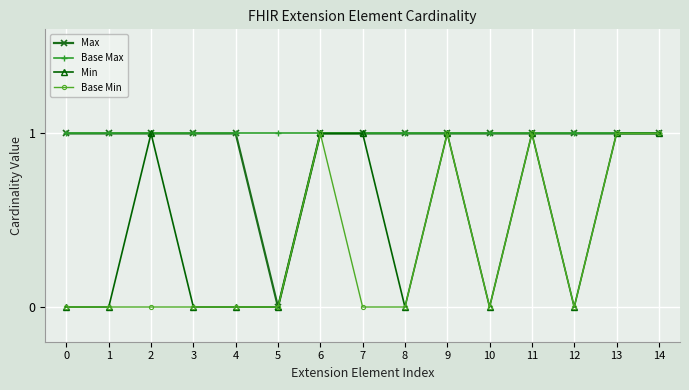

Reading left to right, list all the values displayed in this chart.

Max: 0=1	1=1	2=1	3=1	4=1	5=0	6=1	7=1	8=1	9=1	10=1	11=1	12=1	13=1	14=1
Base Max: 0=1	1=1	2=1	3=1	4=1	5=1	6=1	7=1	8=1	9=1	10=1	11=1	12=1	13=1	14=1
Min: 0=0	1=0	2=1	3=0	4=0	5=0	6=1	7=1	8=0	9=1	10=0	11=1	12=0	13=1	14=1
Base Min: 0=0	1=0	2=0	3=0	4=0	5=0	6=1	7=0	8=0	9=1	10=0	11=1	12=0	13=1	14=1